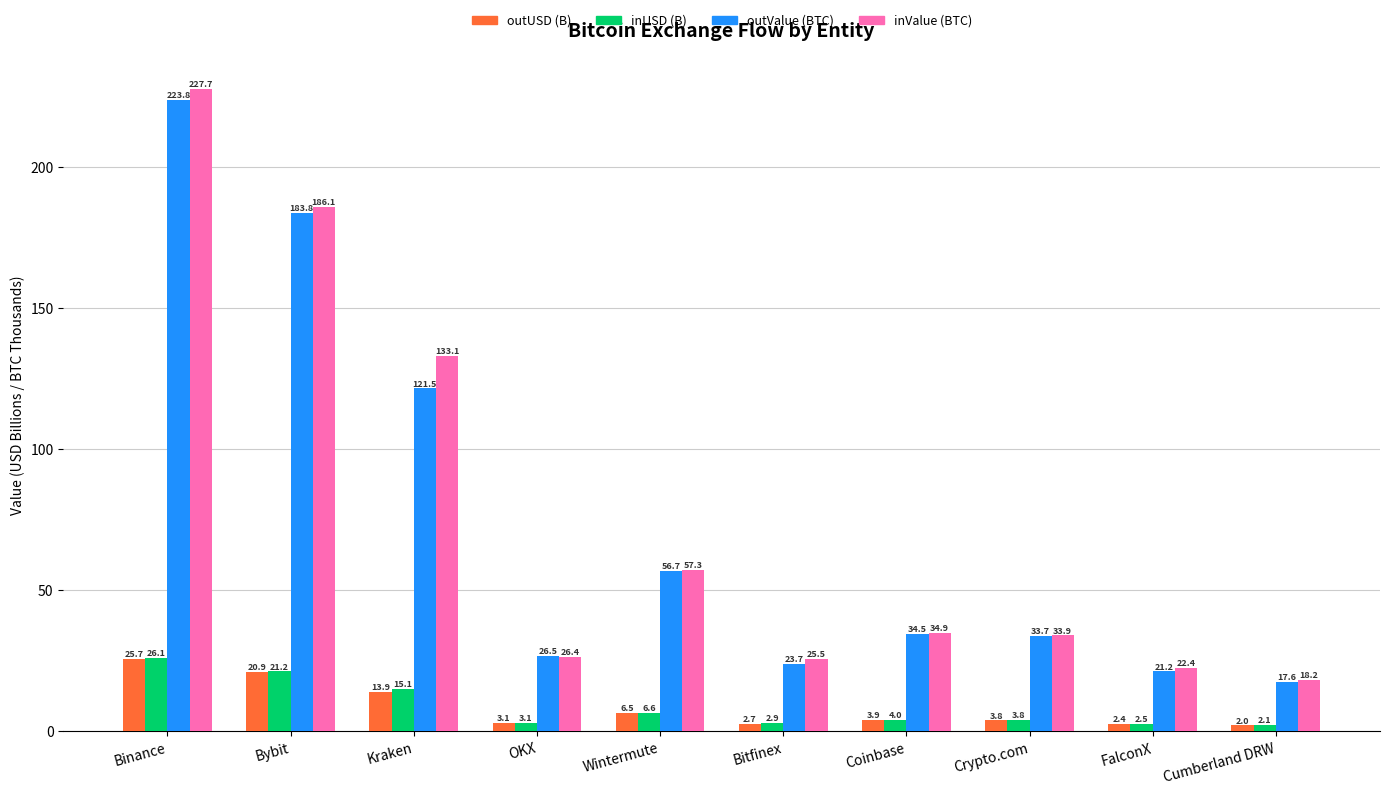

At how many categories does at least one series exceed 193?

1